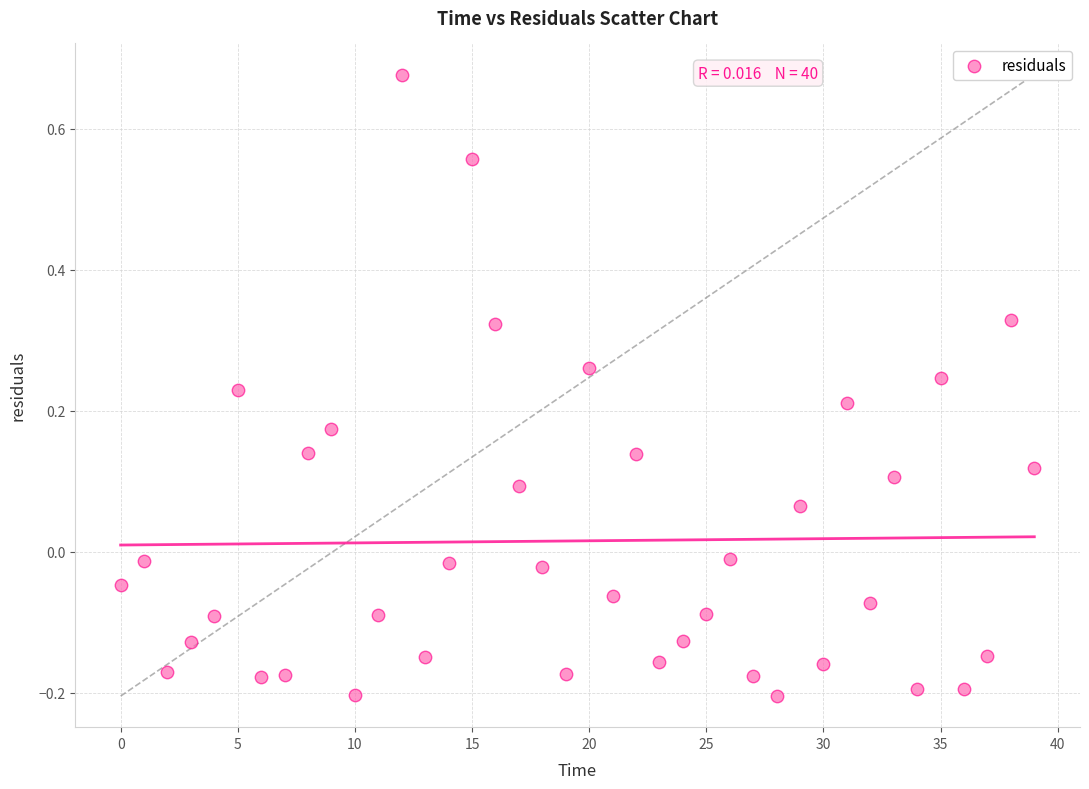

How many points are shown in the scatter plot?

40